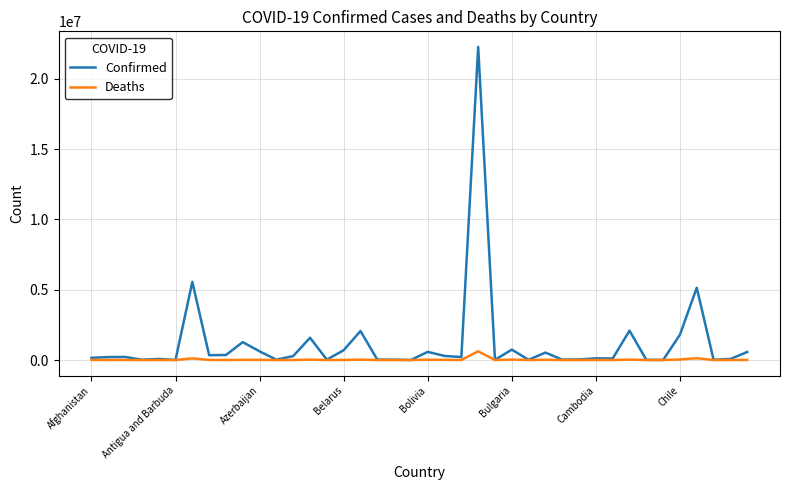

Which series has the largest total across all categories?

Confirmed